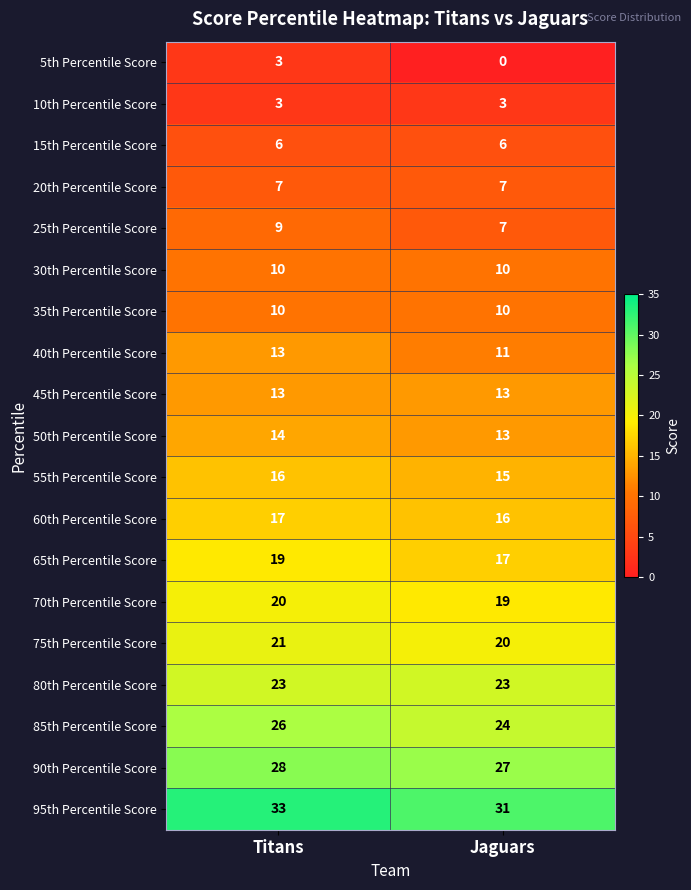

True or false: 40th Percentile Score has a value of 7 at Titans.

False